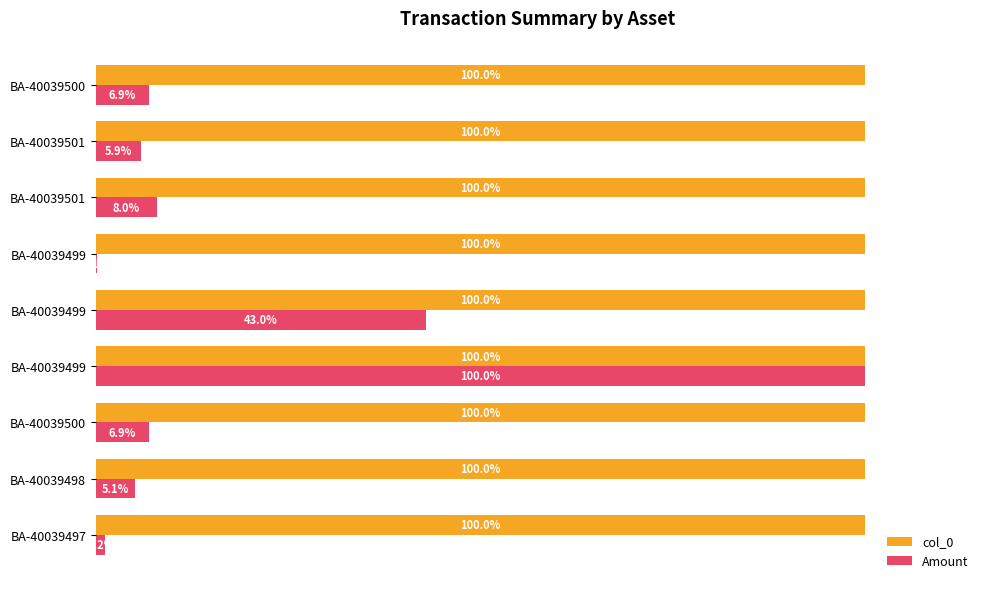

Rank the series by their average value, from lowest to highest.

Amount, col_0